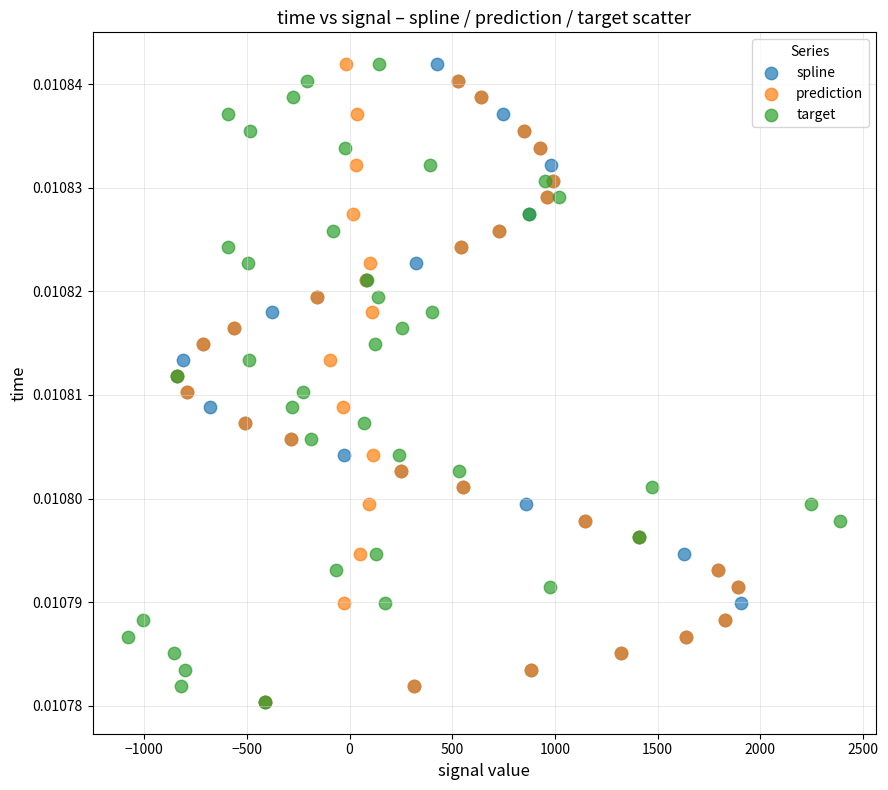

What are all the series names shown in the legend?

spline, prediction, target